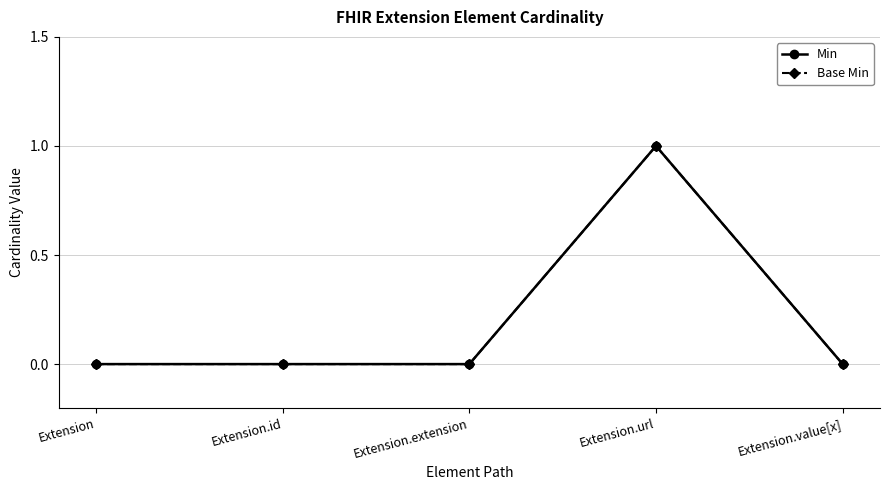

The Min series shows 0 at Extension. True or false?

True